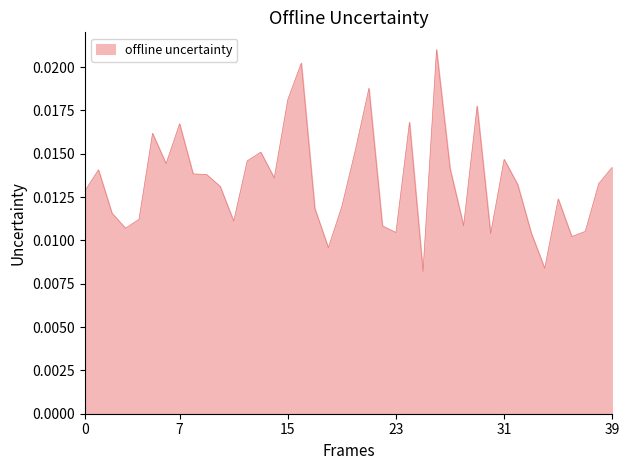

How many interior local peaks (higher than both neighbors) does the data have?

11